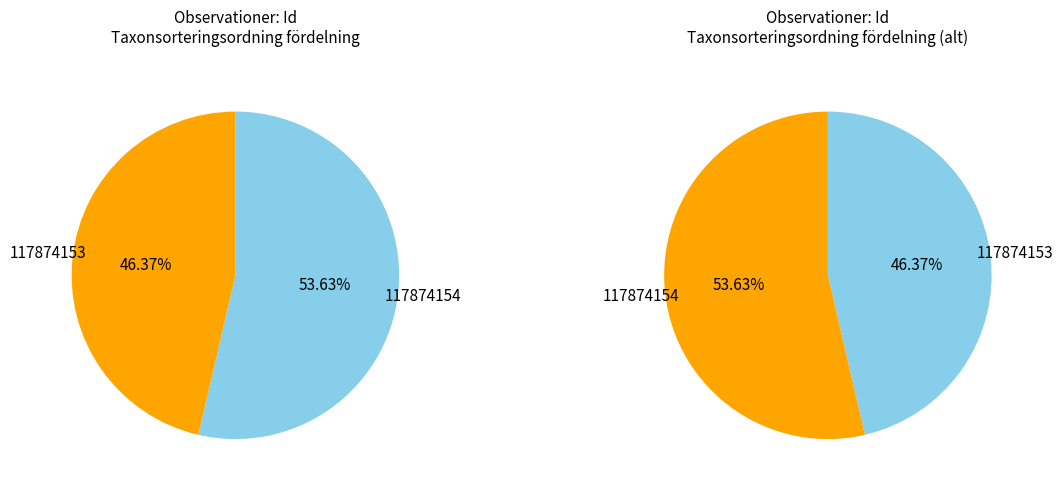

Is there any slice that represents more than half of the pie?

Yes